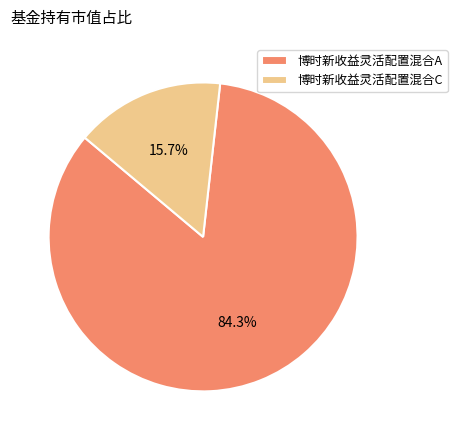

Does 博时新收益灵活配置混合C represent more than half of the total?

No